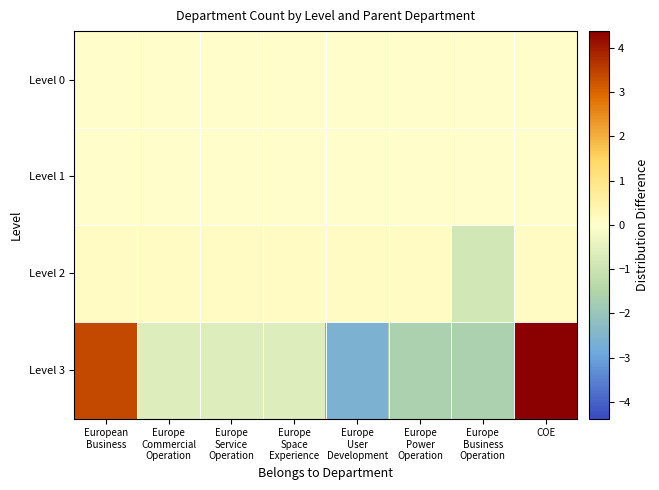

At which category does the chart reach its peak across all series?

COE